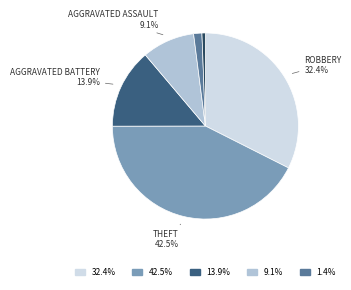

Does any single category account for the majority?

No